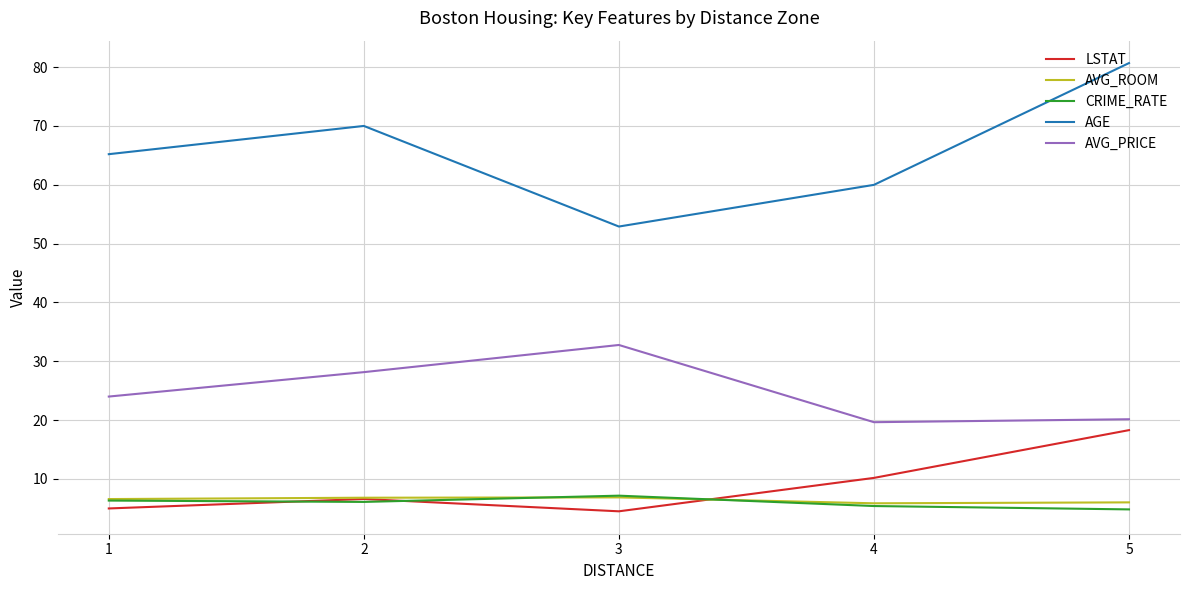

Is this an area chart (filled region under the line)?

No